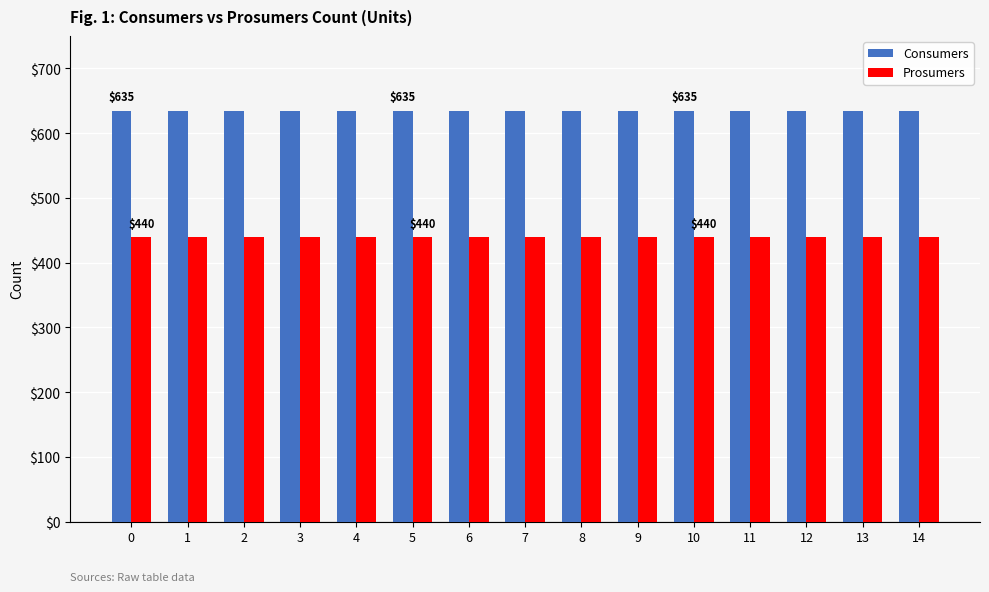

How many bars are there in total?

30